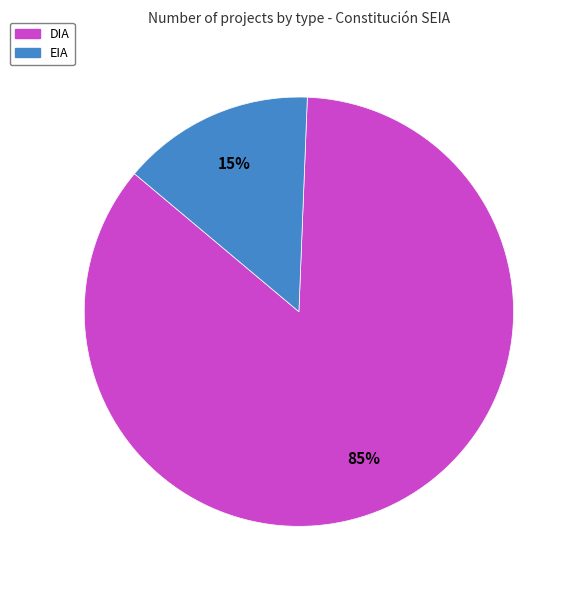

Rank the categories by value from lowest to highest.

EIA, DIA